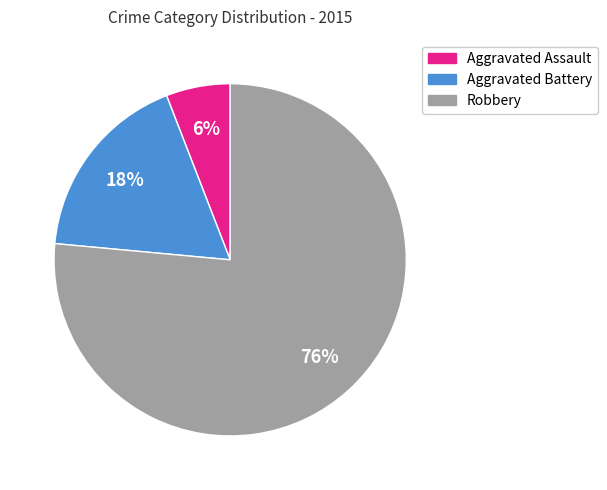

To the nearest percent, what percentage of the pie is Aggravated Battery?

18%